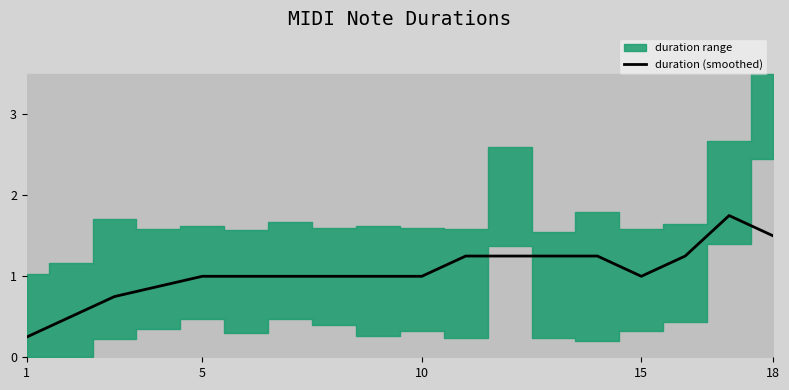

Reading right to left, list all the values displayed in this chart.

1.5	1.8	1.2	1.0	1.2	1.2	1.2	1.2	1.0	1.0	1.0	1.0	1.0	1.0	0.9	0.8	0.5	0.2